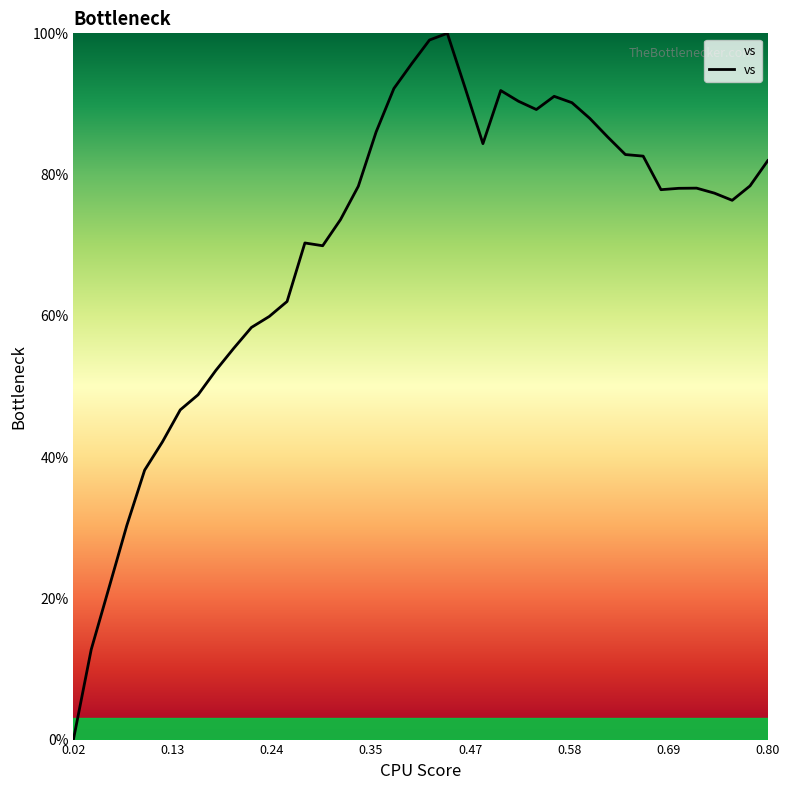

What is the difference between the maximum and minimum values?

100.0